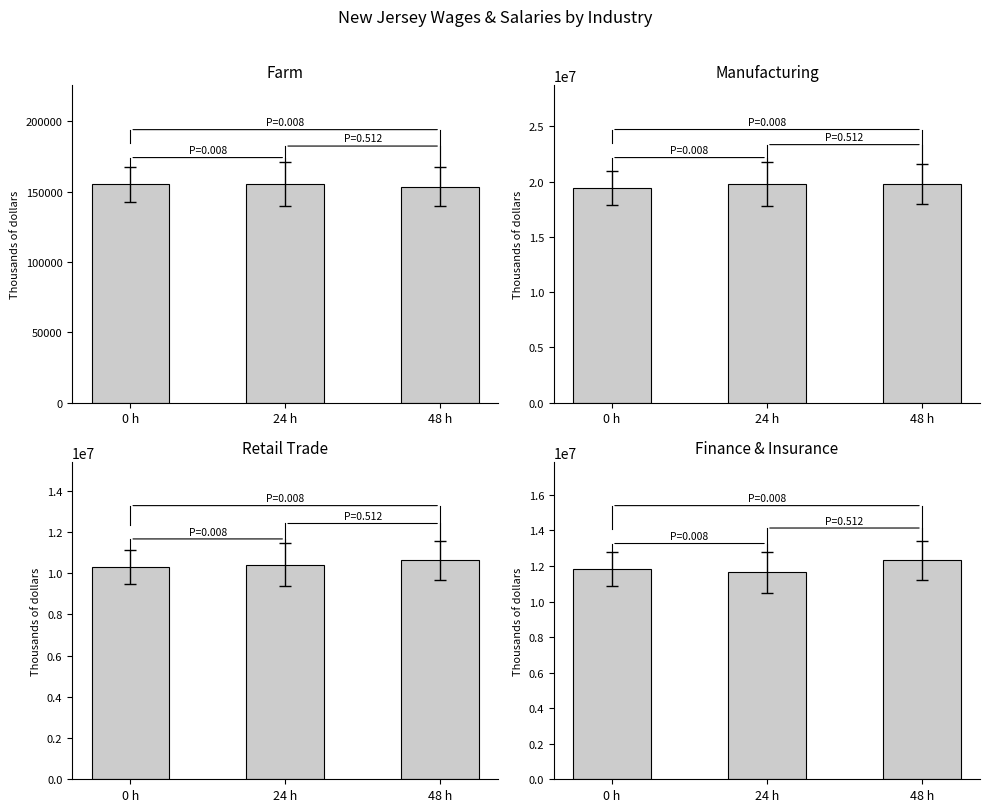

Reading left to right, list all the values displayed in this chart.

Farm: 0 h=155244	24 h=155540	48 h=153600
Manufacturing: 0 h=19417972	24 h=19797648	48 h=19768836
Retail Trade: 0 h=10307624	24 h=10411732	48 h=10621796
Finance & Insurance: 0 h=11844396	24 h=11644000	48 h=12318448